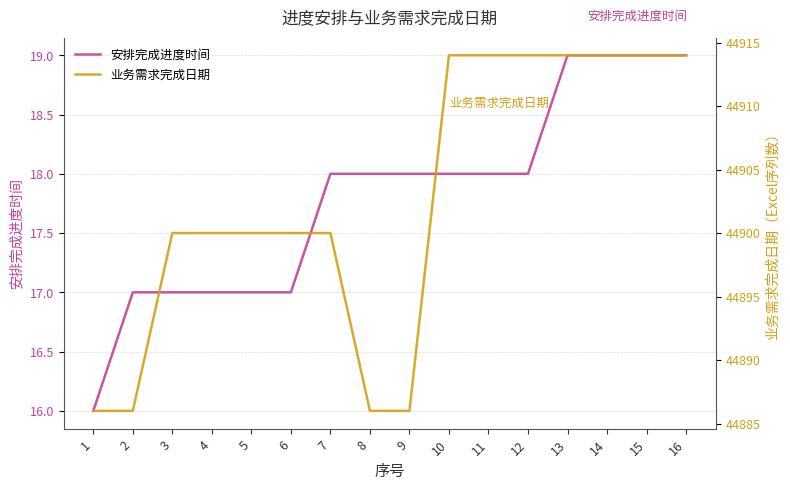

How many lines are shown in the chart?

2